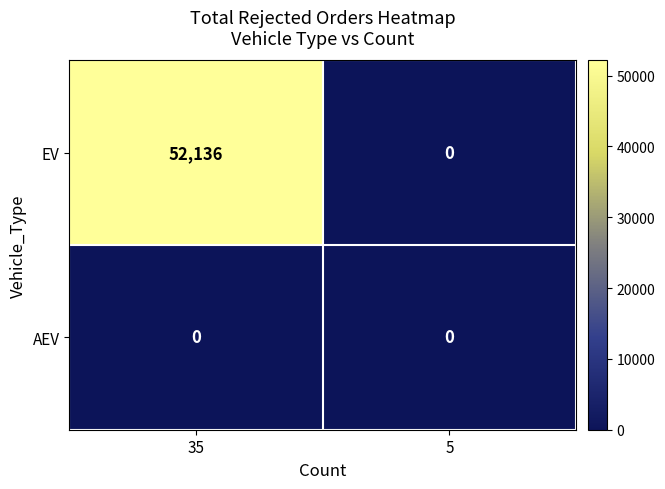

Is it true that AEV equals 0 at 5?

True